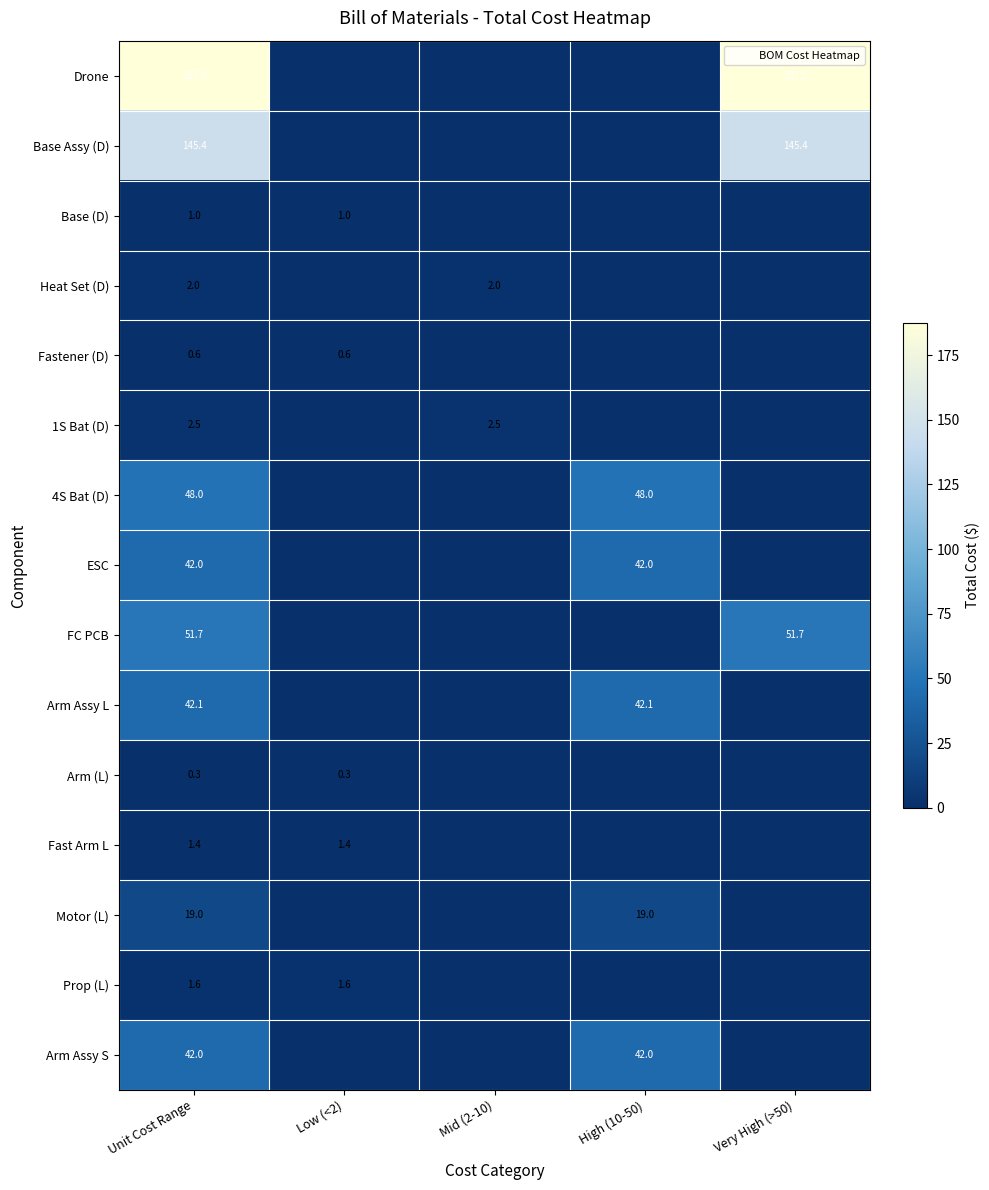

True or false: Fast Arm L has a value of 0.6 at Very High (>50).

False